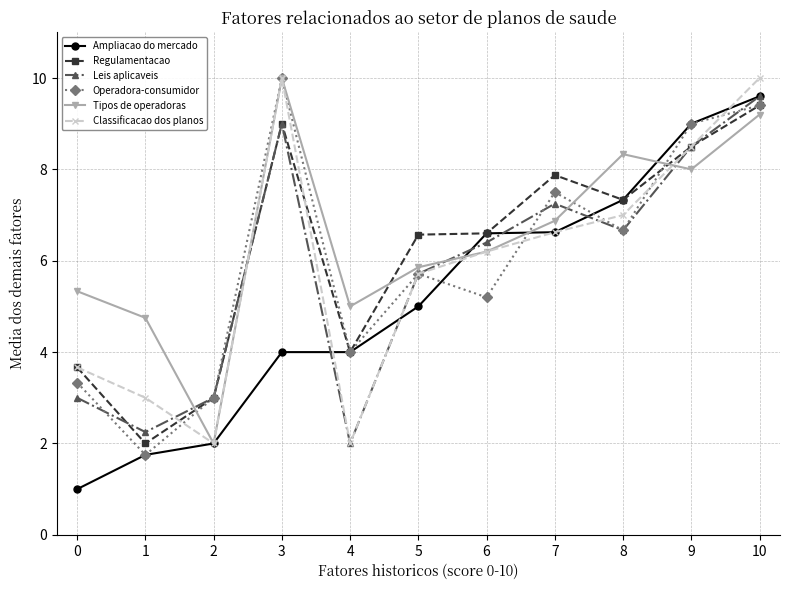

At which category is the sum across all series the highest?

10